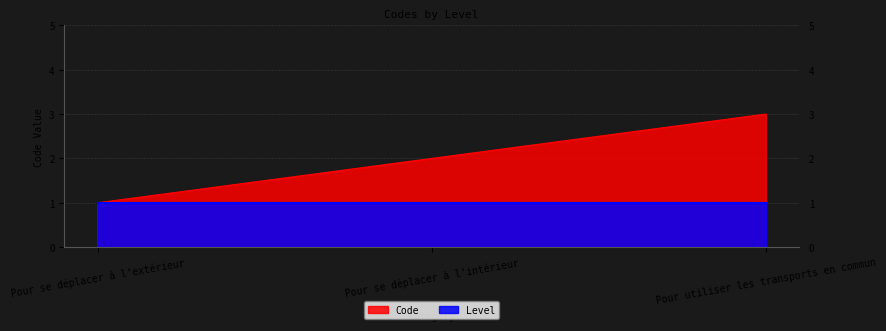

List the labels in order of value, largest first.

Pour utiliser les transports en commun, Pour se déplacer à l'intérieur, Pour se déplacer à l'extérieur